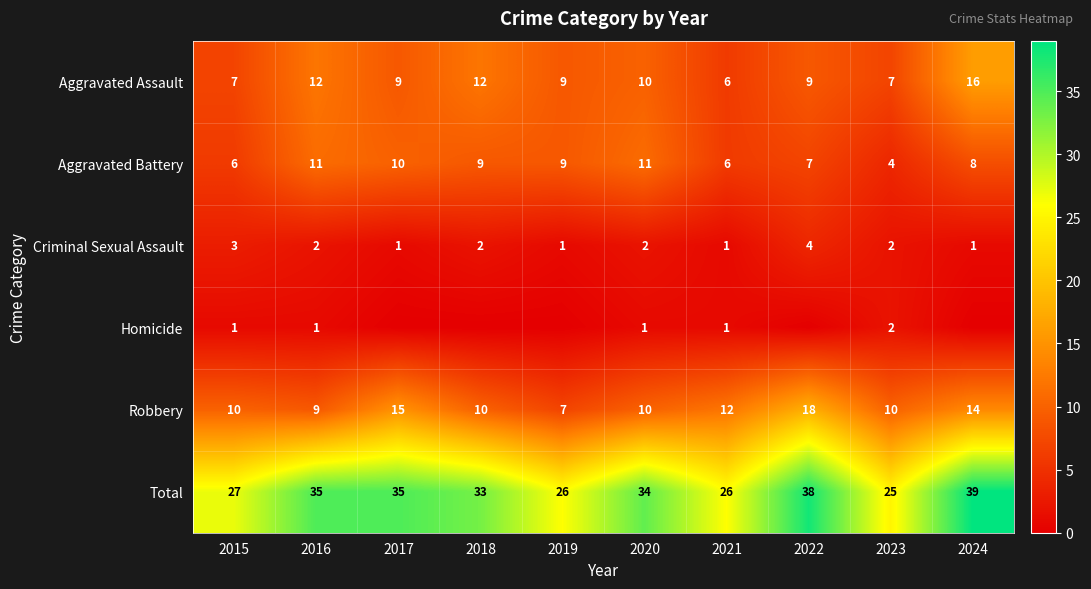

The Total series shows 26 at 2021. True or false?

True